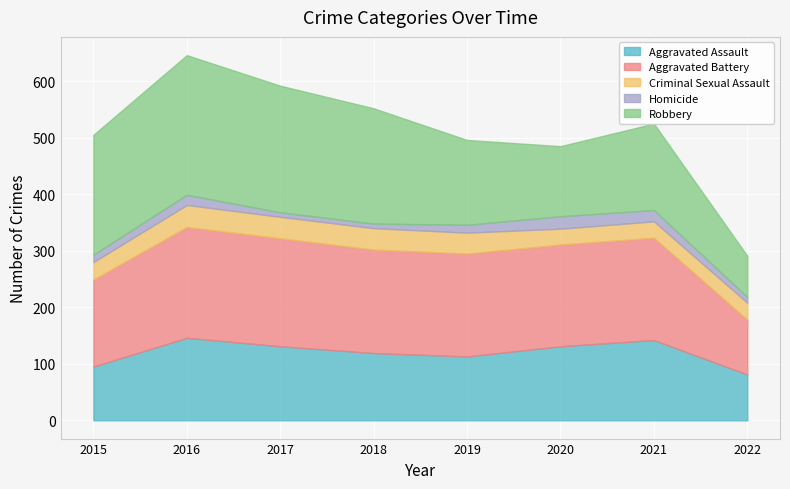

How many series are shown in this chart?

5